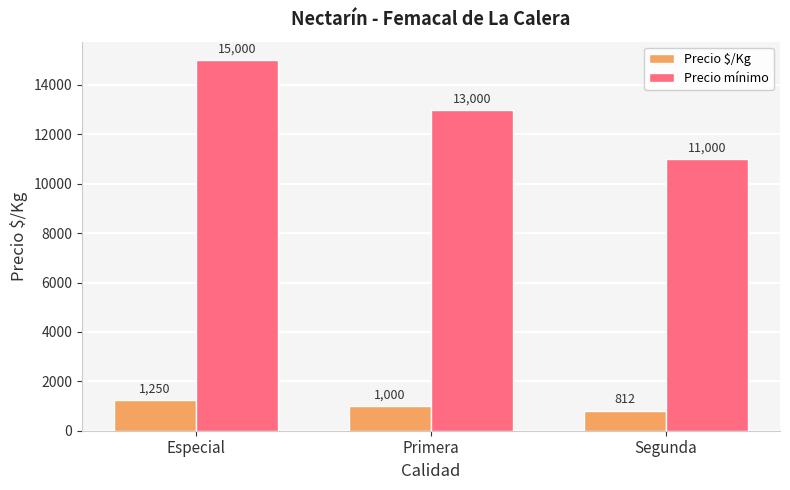

The Precio mínimo series shows 13000 at Primera. True or false?

True